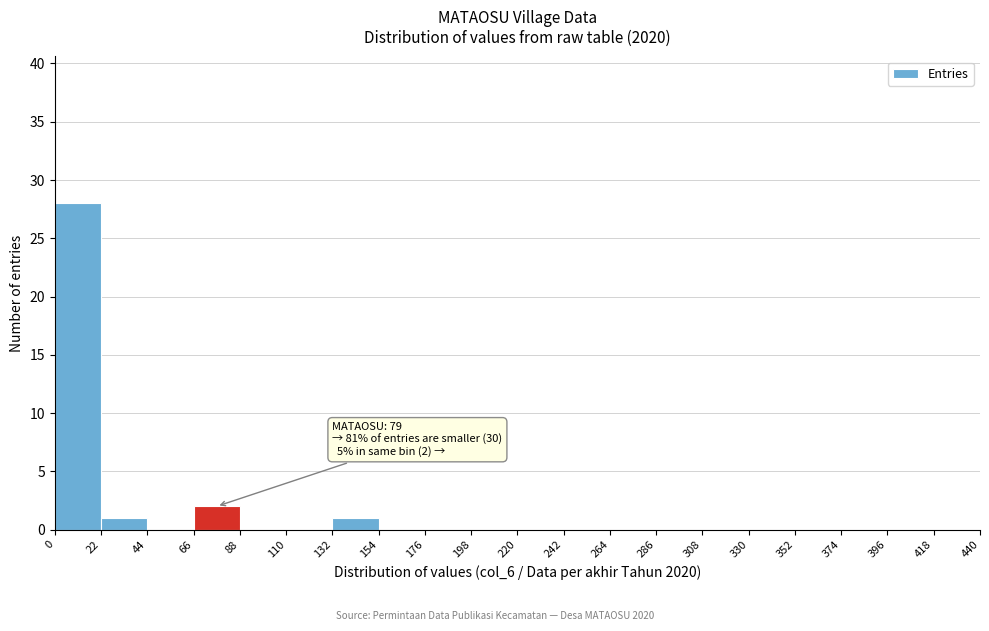

Over which range of the x-axis is the bar tallest?

0 to 22